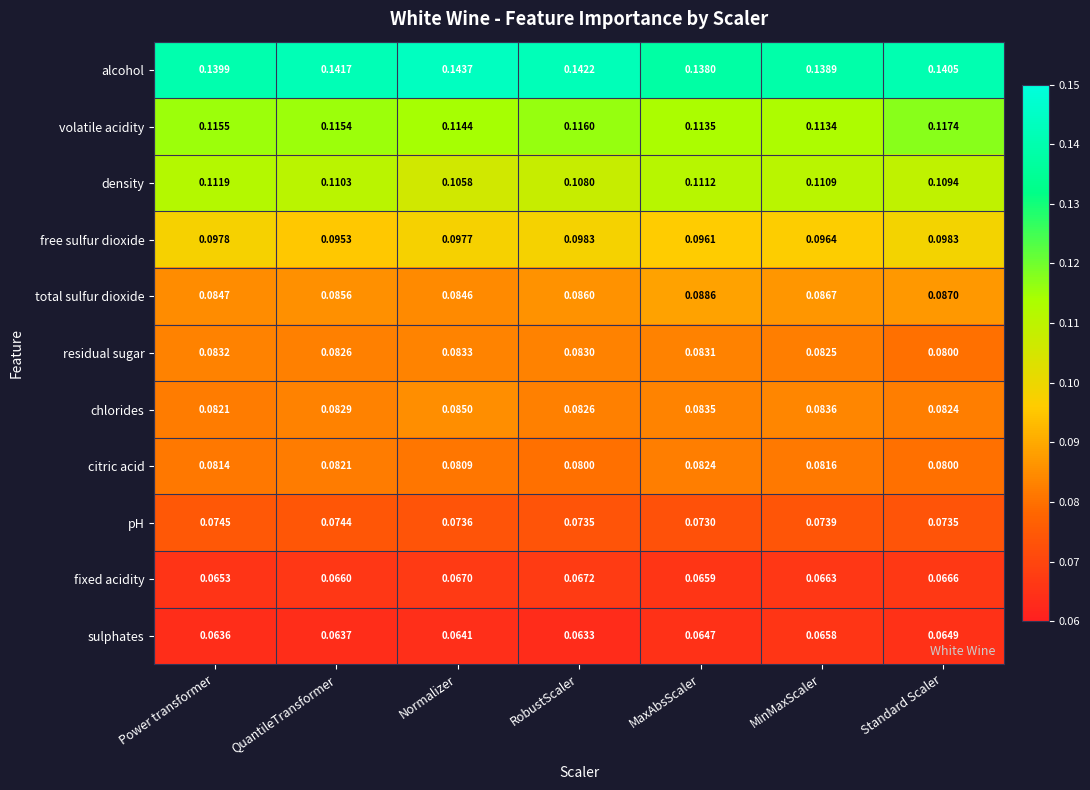

Is the value of chlorides at Power transformer greater than the value of alcohol at QuantileTransformer?

No